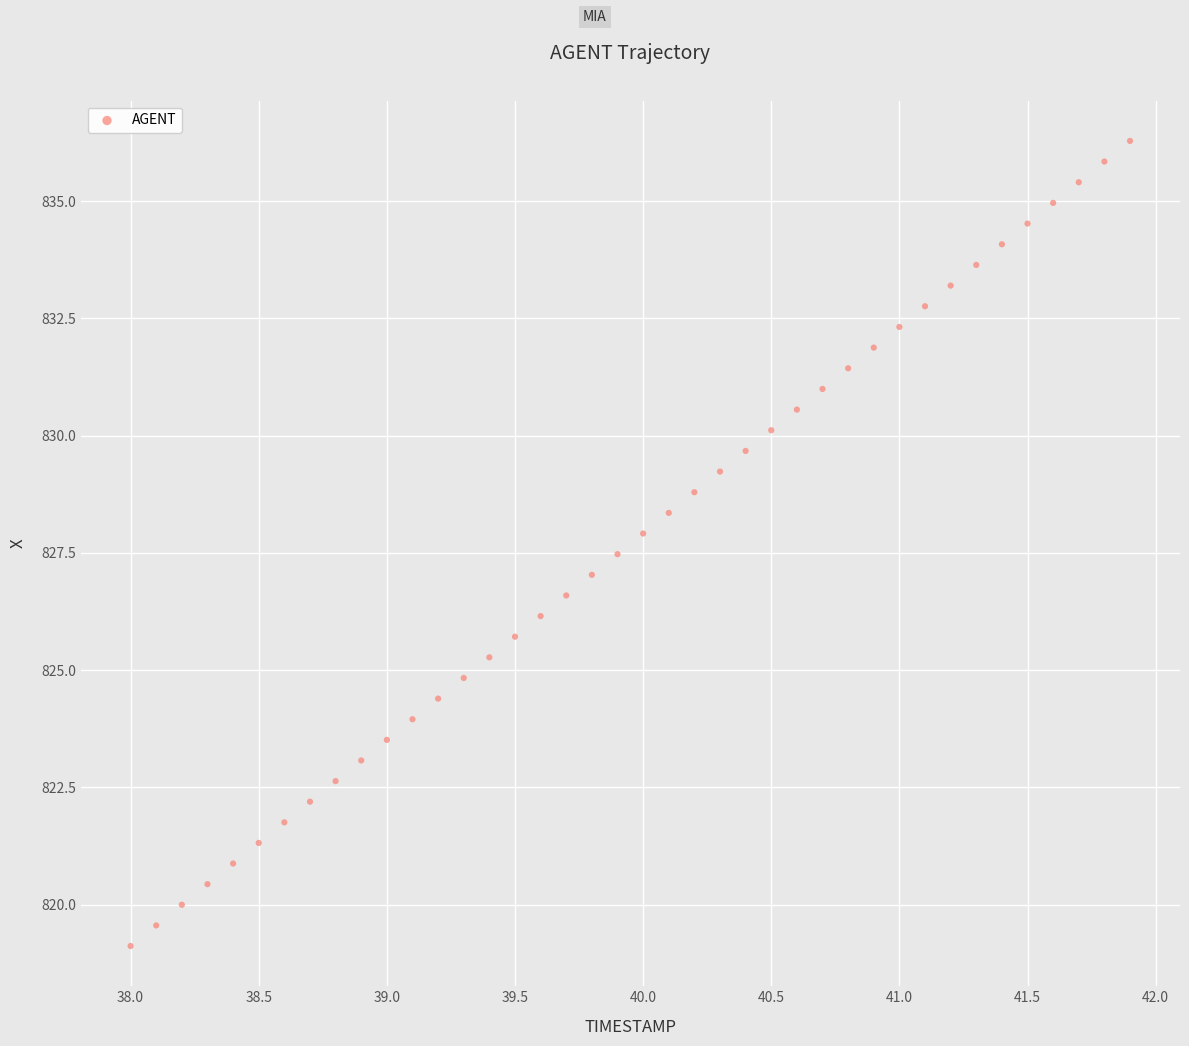

What is the range of X values (max minus min)?

3.9